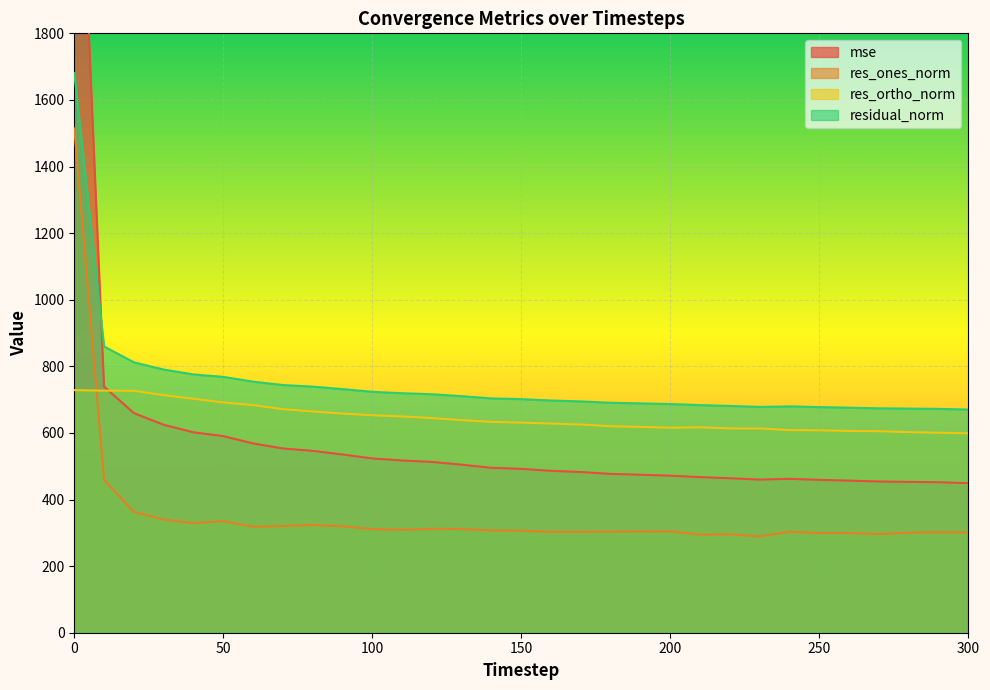

Reading right to left, list all the values displayed in this chart.

mse: 449.2	451.9	453.0	454.1	456.7	459.1	462.1	459.8	463.8	467.2	471.6	474.4	476.8	482.6	486.2	492.0	495.2	504.5	512.9	517.3	523.3	535.3	546.2	553.3	568.5	590.4	601.8	624.5	659.5	739.0	2824.1
res_ones_norm: 300.8	301.9	300.3	296.3	299.5	299.4	302.9	289.3	295.5	294.5	304.2	304.2	303.9	302.9	302.9	306.3	306.8	311.5	312.1	308.8	311.1	319.5	323.6	320.2	318.4	334.9	328.9	340.0	362.7	459.0	1514.4
res_ortho_norm: 598.9	600.6	602.3	605.2	605.8	607.8	608.5	613.3	613.6	616.9	615.7	617.9	620.1	625.2	628.1	631.0	633.3	638.4	644.6	649.6	653.1	658.2	664.4	671.4	683.5	691.6	702.6	713.4	726.6	726.9	728.6
residual_norm: 670.2	672.2	673.0	673.9	675.8	677.6	679.8	678.1	681.1	683.6	686.7	688.8	690.5	694.7	697.3	701.4	703.7	710.3	716.1	719.3	723.4	731.6	739.0	743.8	754.0	768.4	775.7	790.3	812.1	859.7	1680.5